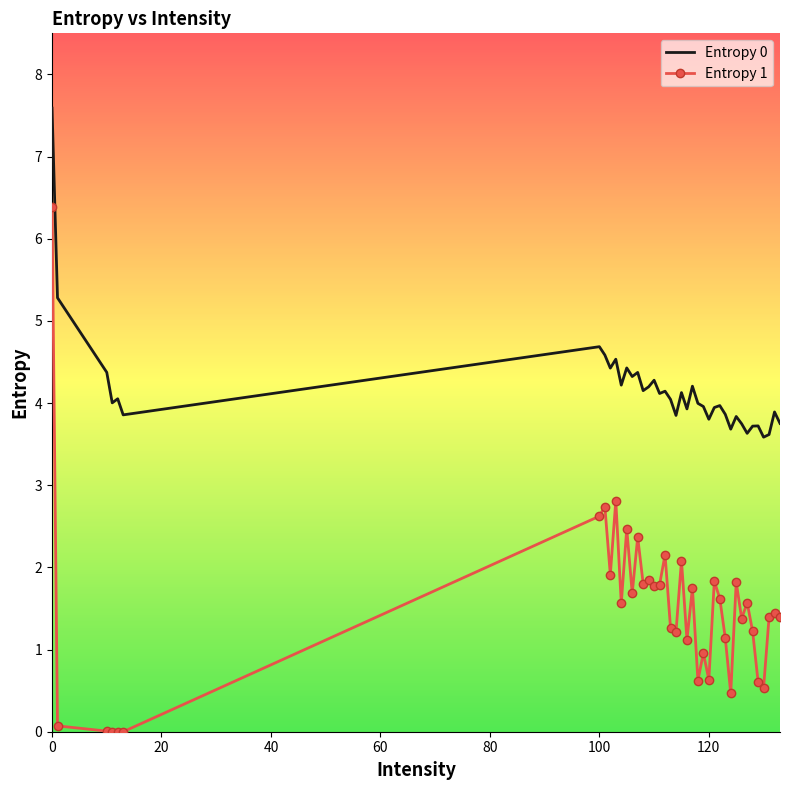

True or false: Entropy 0 has more than 0 interior local peaks.

True